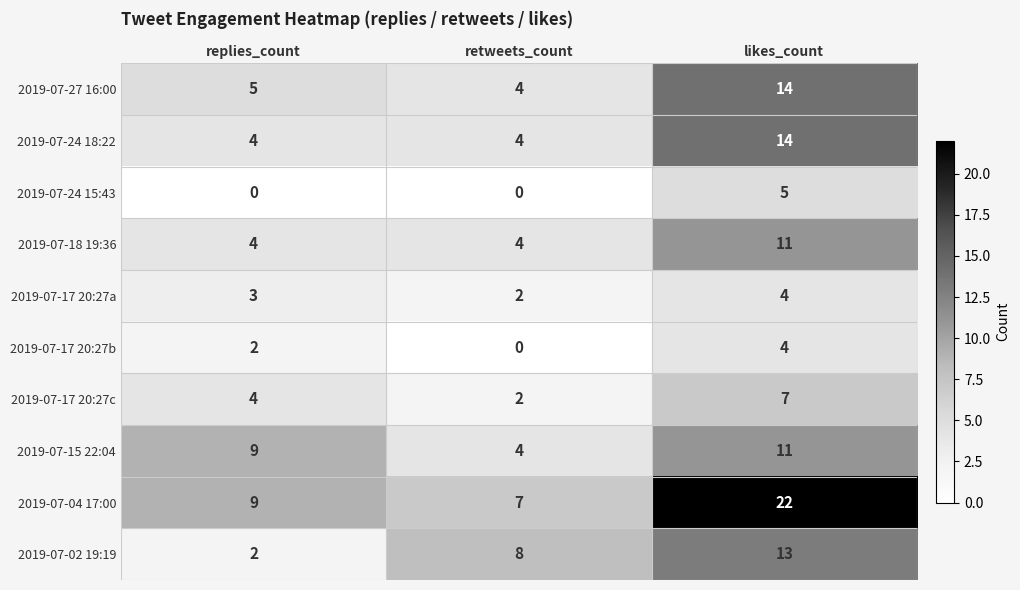

What value does the 2019-07-24 18:22 series have at replies_count, to the nearest 5?

5